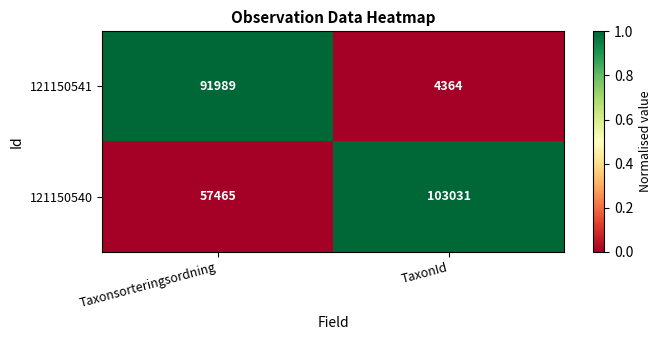

At which category is the sum across all series the highest?

Taxonsorteringsordning